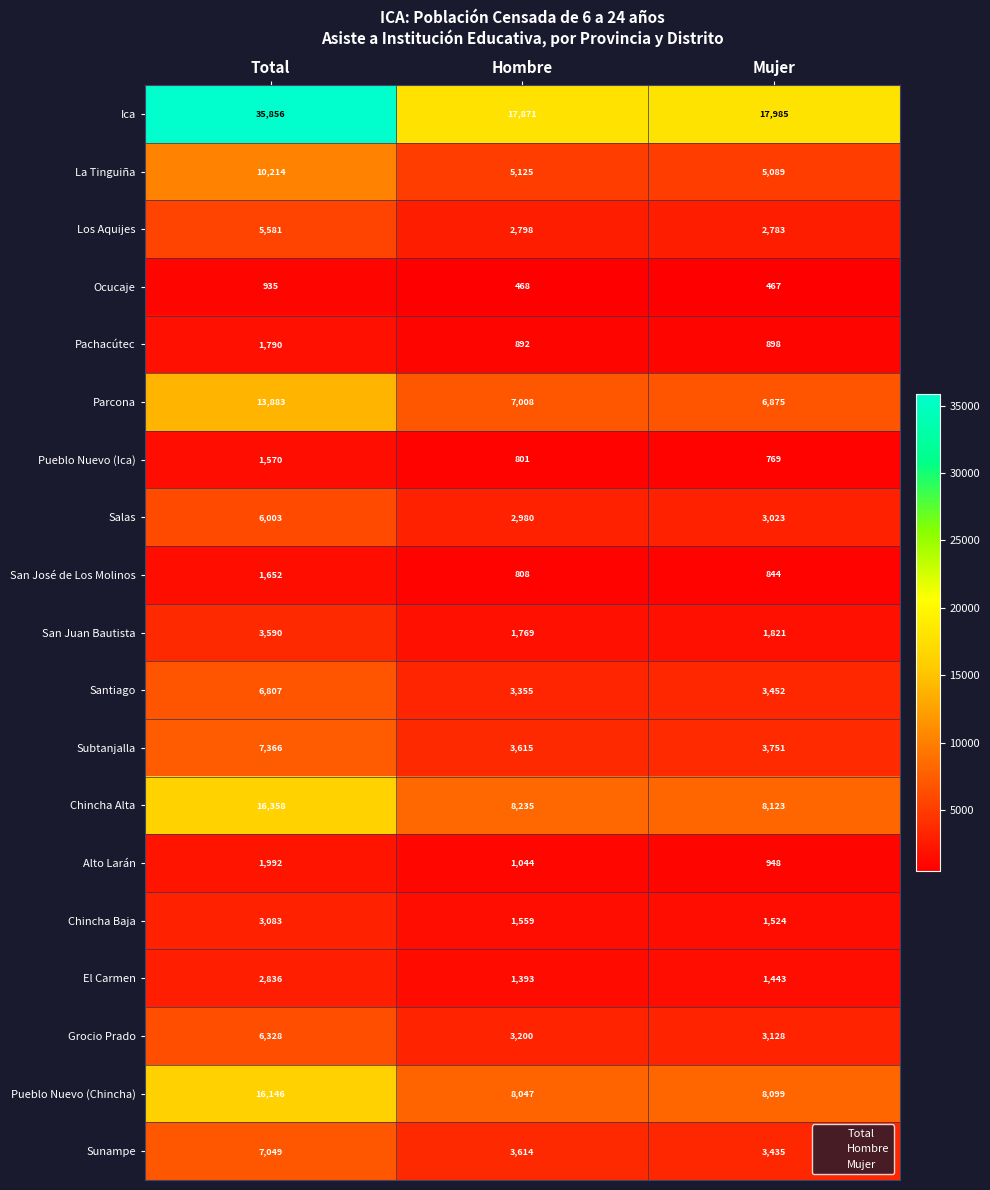

Between Total and Mujer, which series saw the biggest shift?

Ica